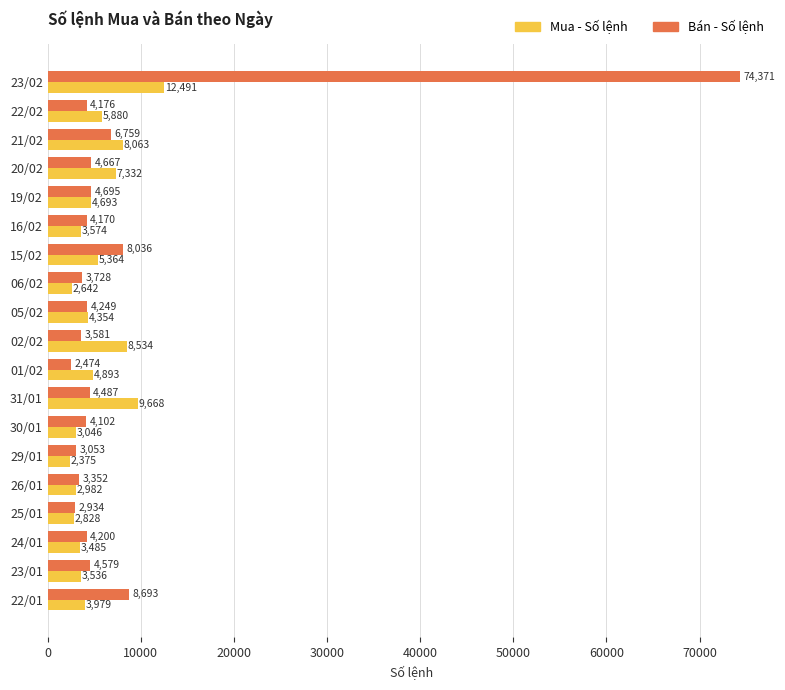

True or false: Mua - Số lệnh has a value of 3485 at 24/01.

True